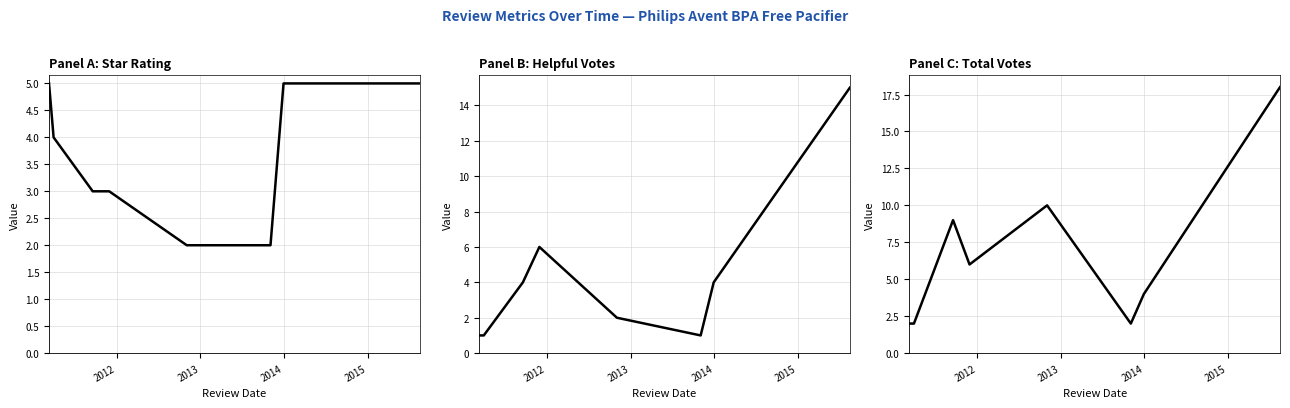

True or false: star_rating has more than 0 interior local peaks.

False